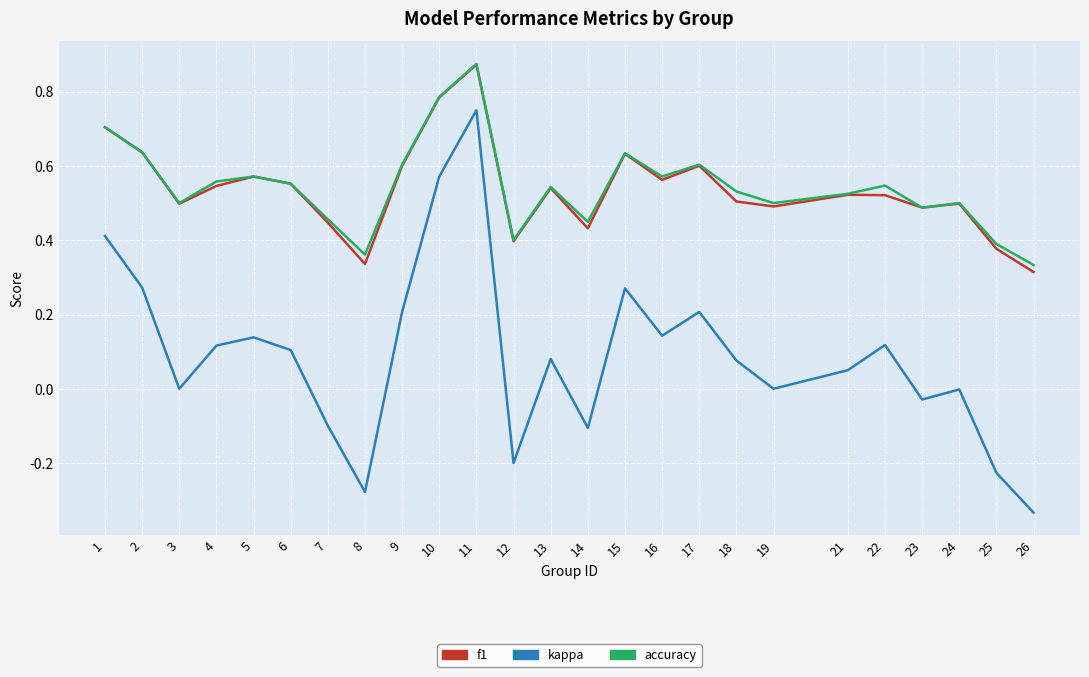

True or false: f1 and kappa intersect in this chart.

False